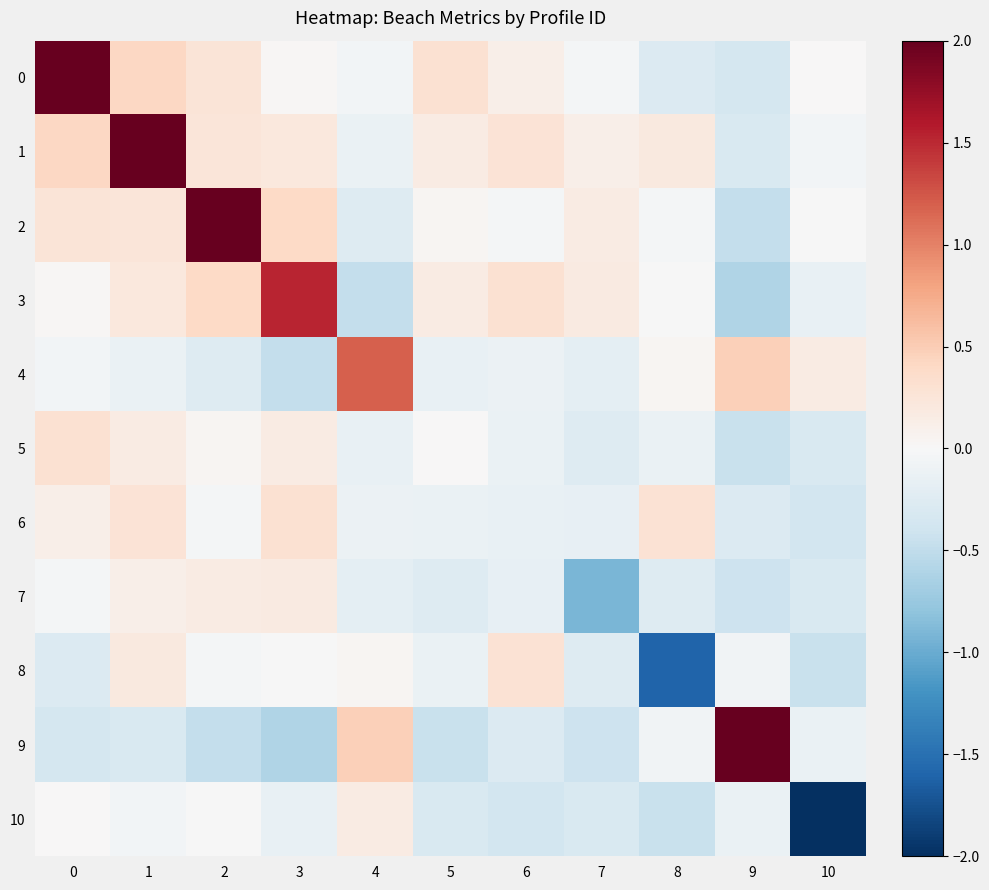

Which series has the largest range (max minus min)?

9